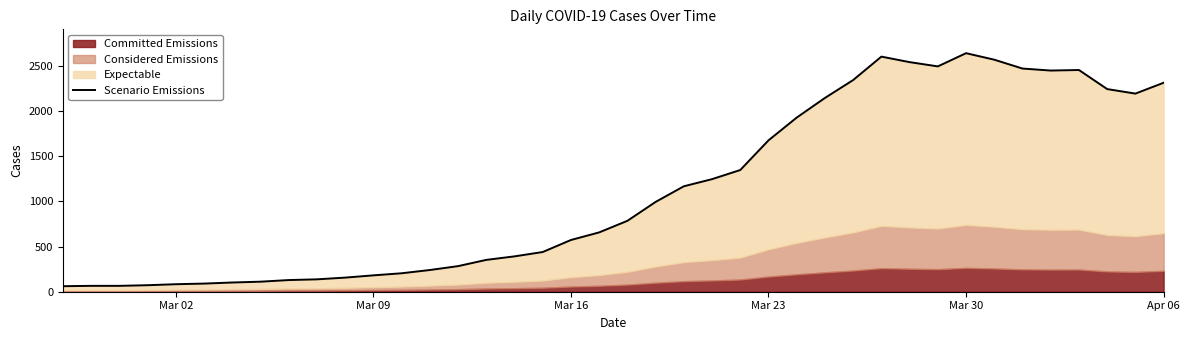

What is the average value?

1124